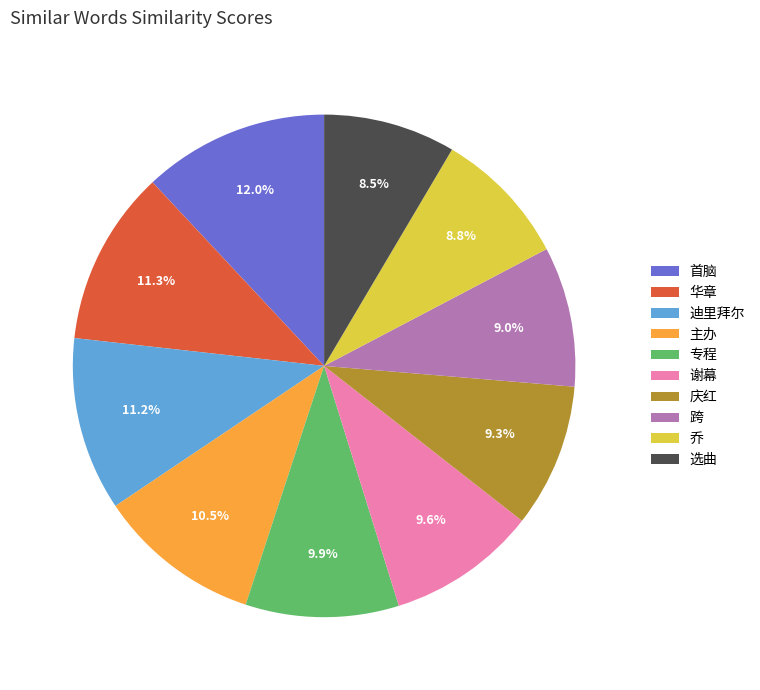

Is the sum of 首脑 and 选曲 greater than half?

No